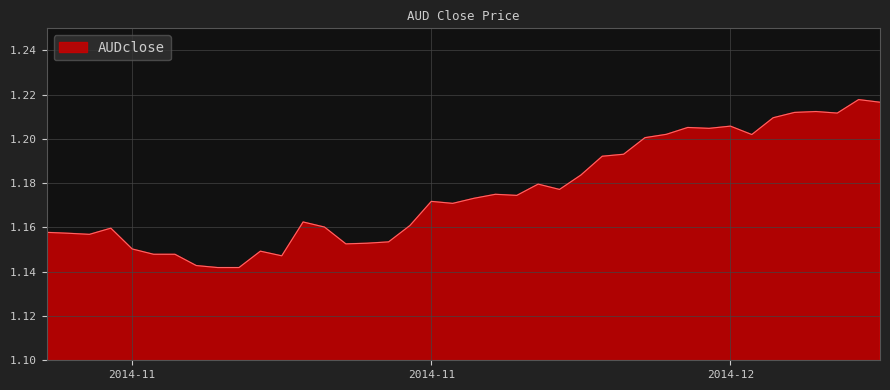

How many lines are shown in the chart?

1